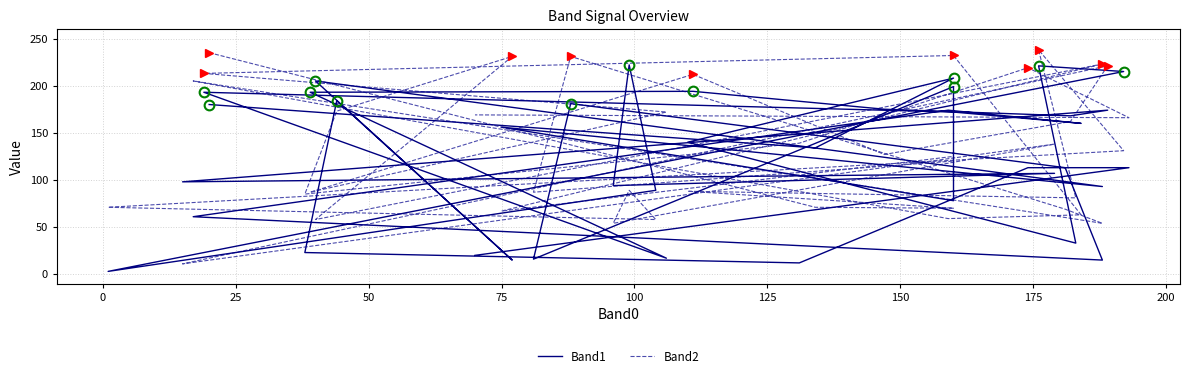

How many times do Band1 and Band2 cross each other?

24